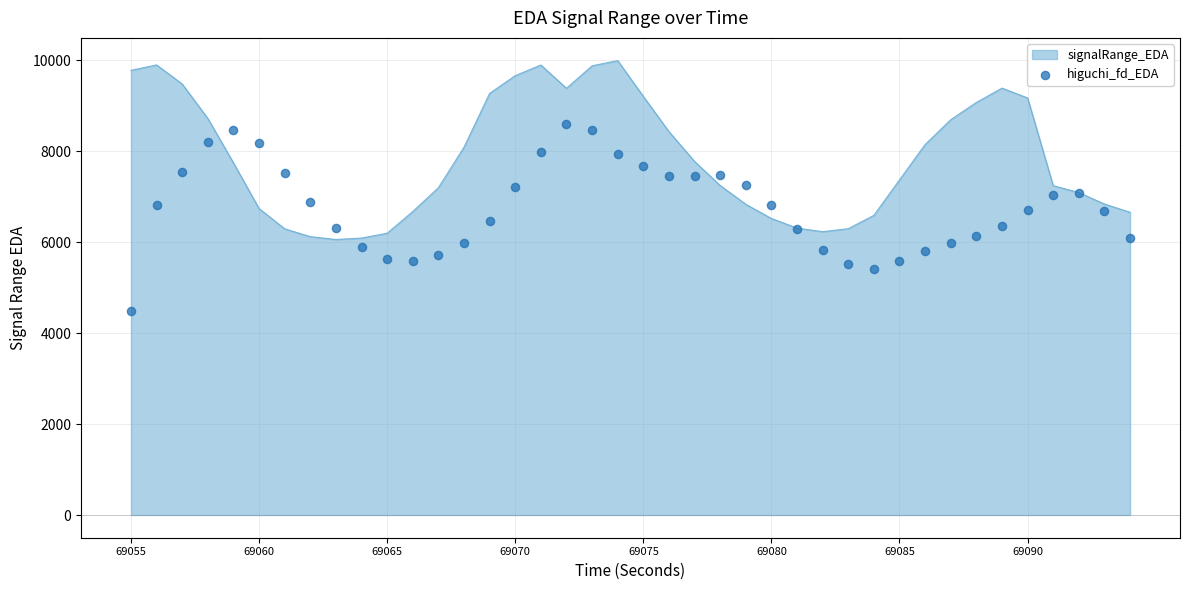

Is it true that signalRange_EDA equals 9173.8 at 69090?

True